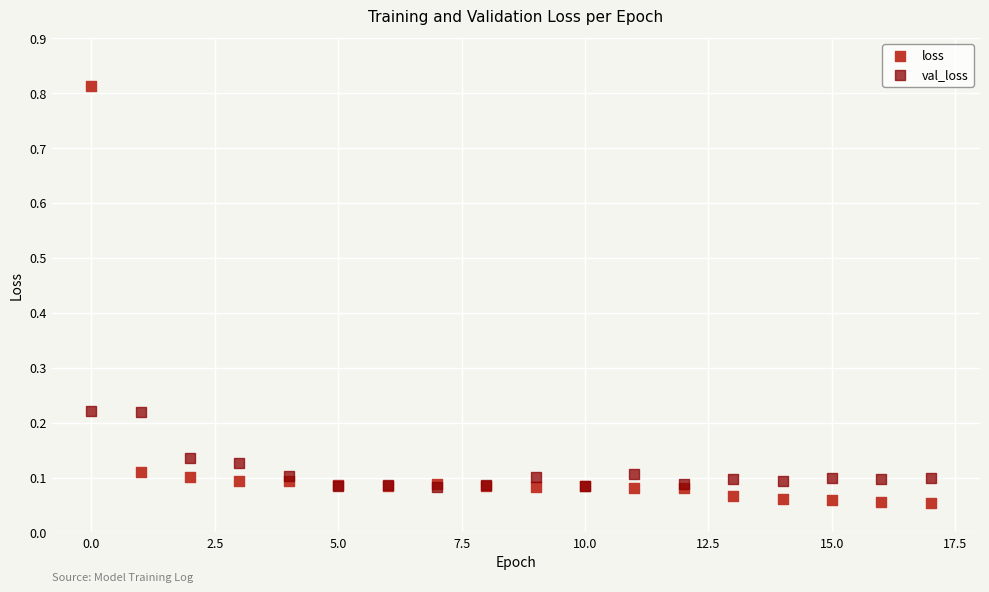

Which series reaches the maximum Y coordinate?

loss